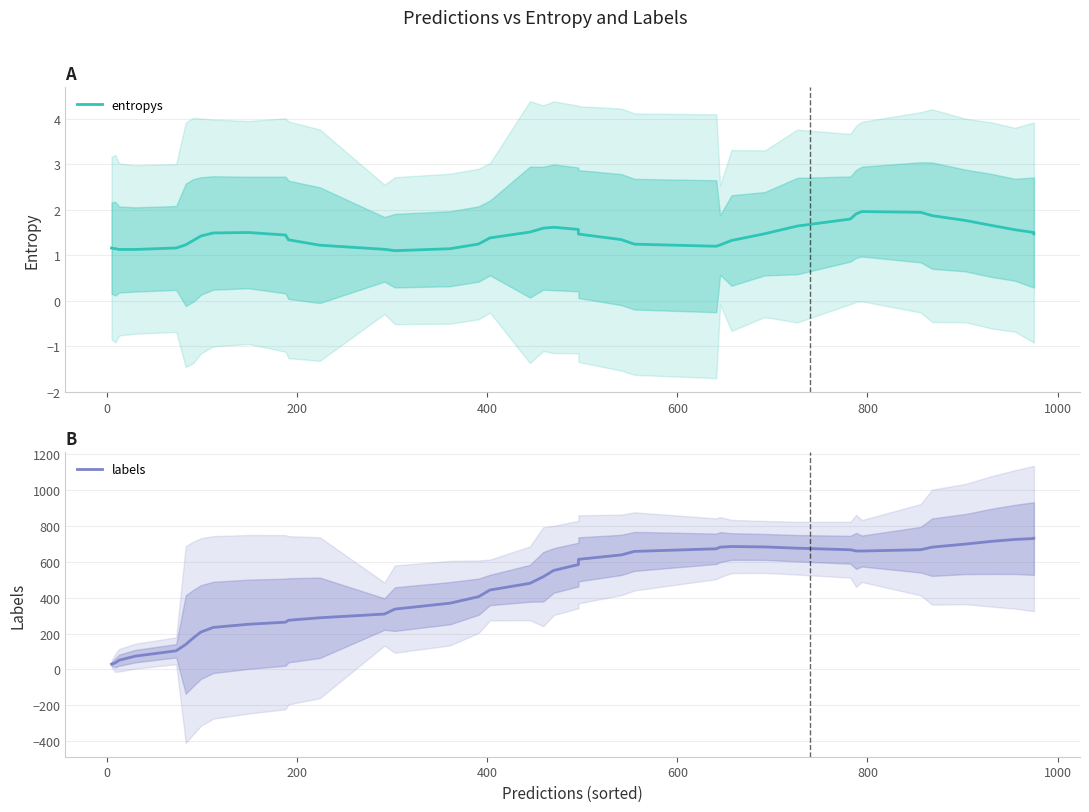

True or false: labels and entropys intersect in this chart.

False